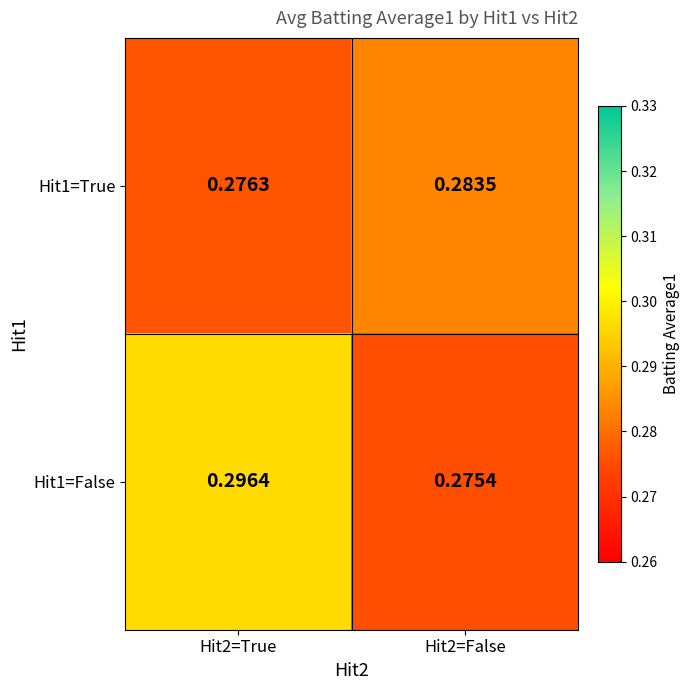

Is the value of Hit1=True at Hit2=True greater than the value of Hit1=False at Hit2=True?

No